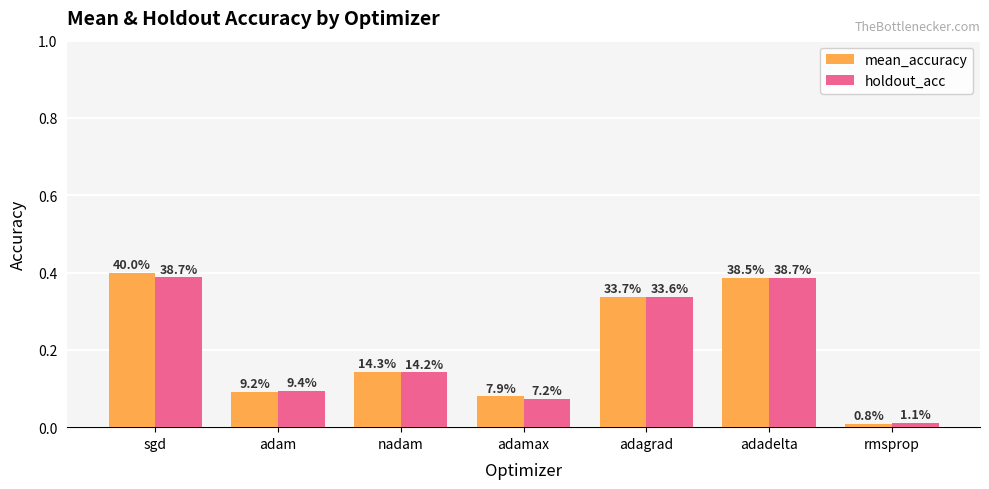

The holdout_acc series shows 0.1 at adamax. True or false?

False